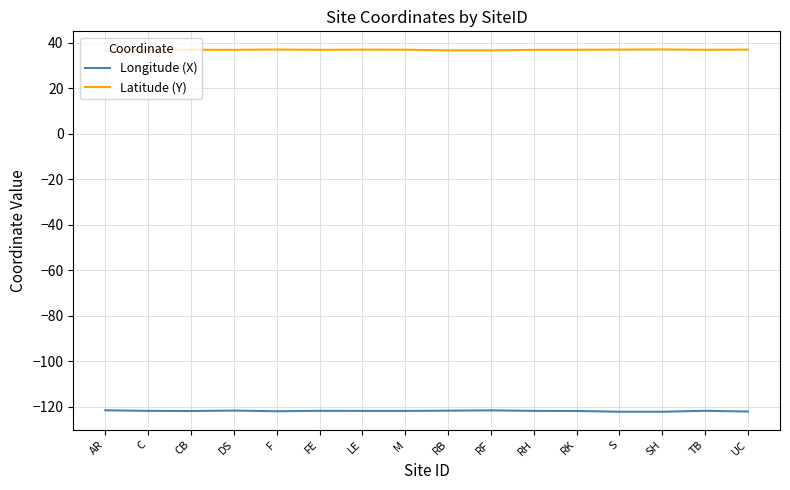

True or false: Longitude (X) and Latitude (Y) intersect in this chart.

False